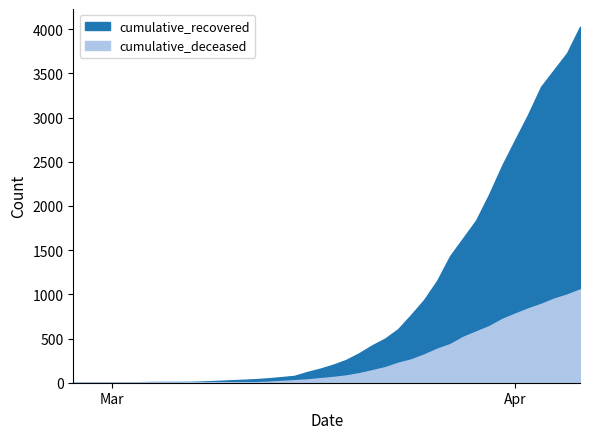

What is the label of the 18th point from the left?

2020-03-15